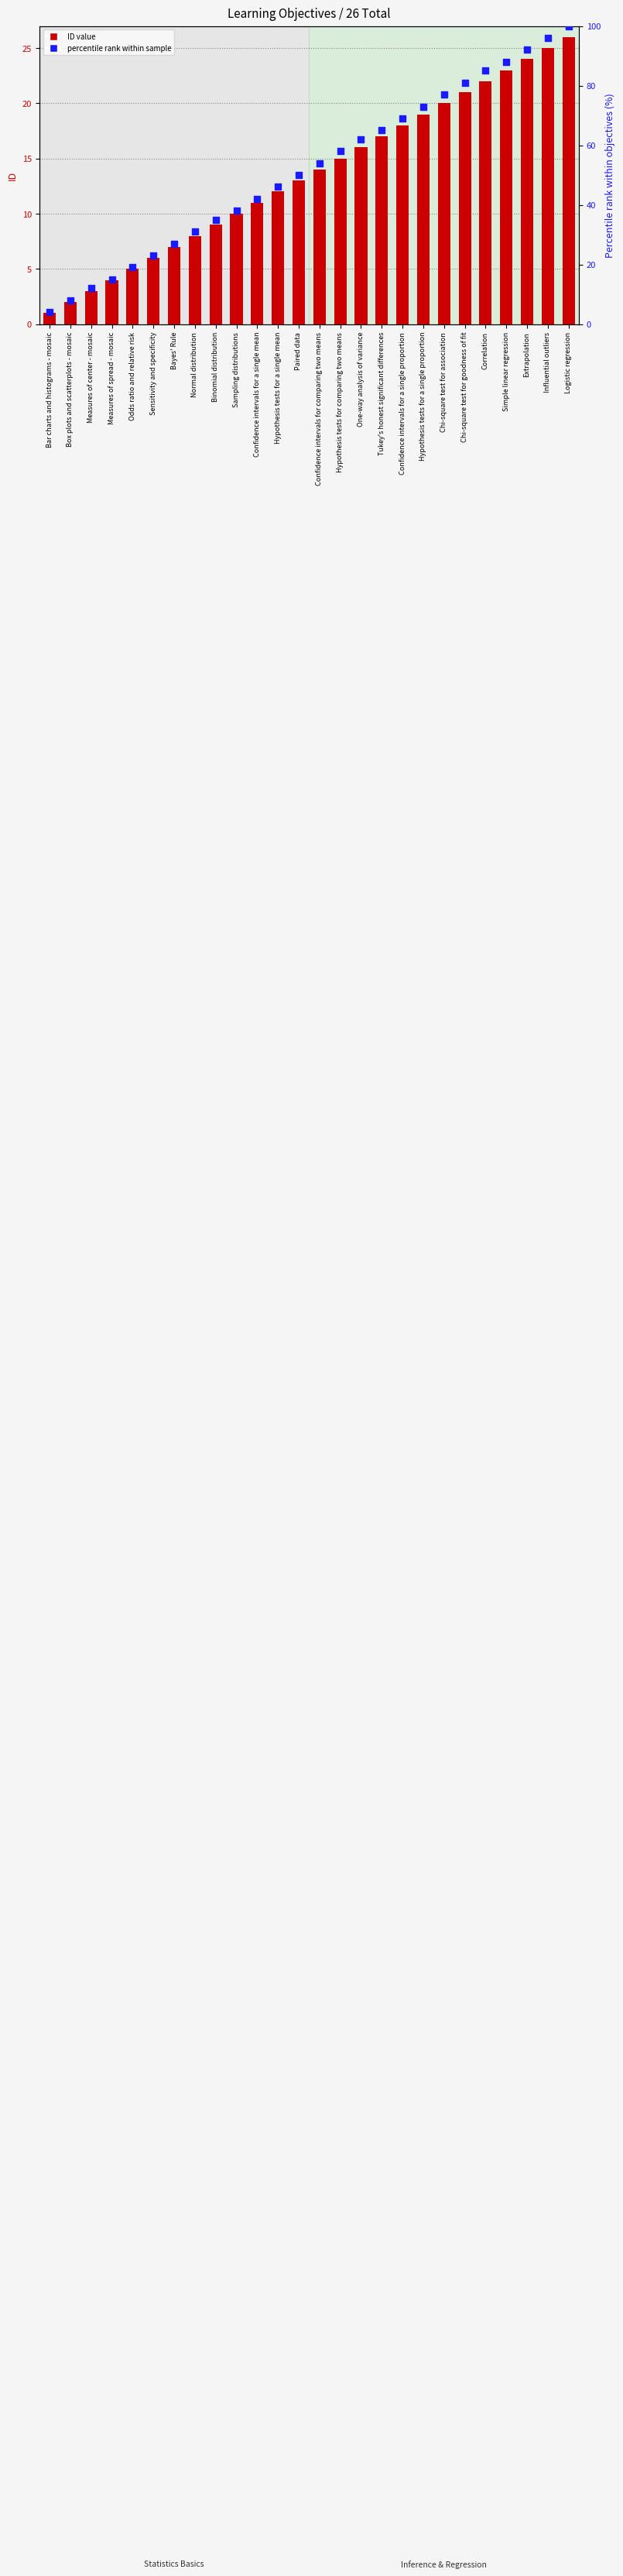

What is the total value across all series at Hypothesis tests for a single mean?

58